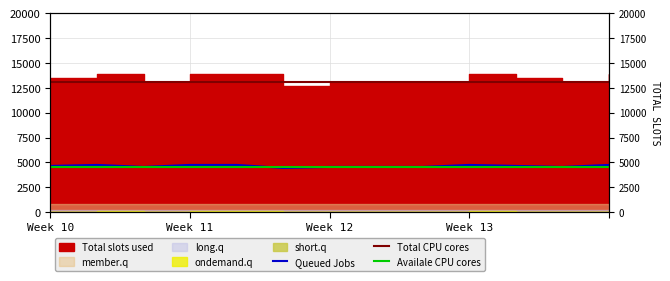

True or false: Total CPU cores has a value of 9040 at 7.

False